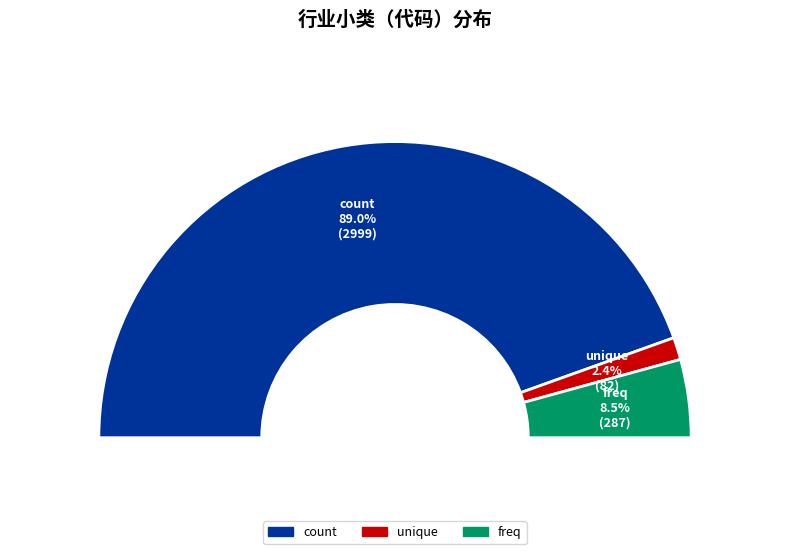

To the nearest percent, what is the combined percentage of count and unique?

91%